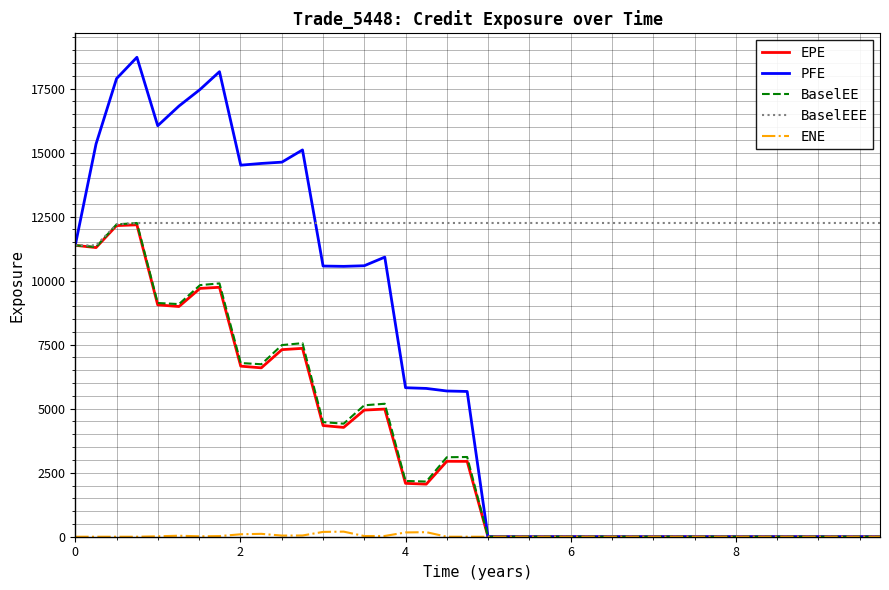

What are all the series names shown in the legend?

EPE, PFE, BaselEE, BaselEEE, ENE